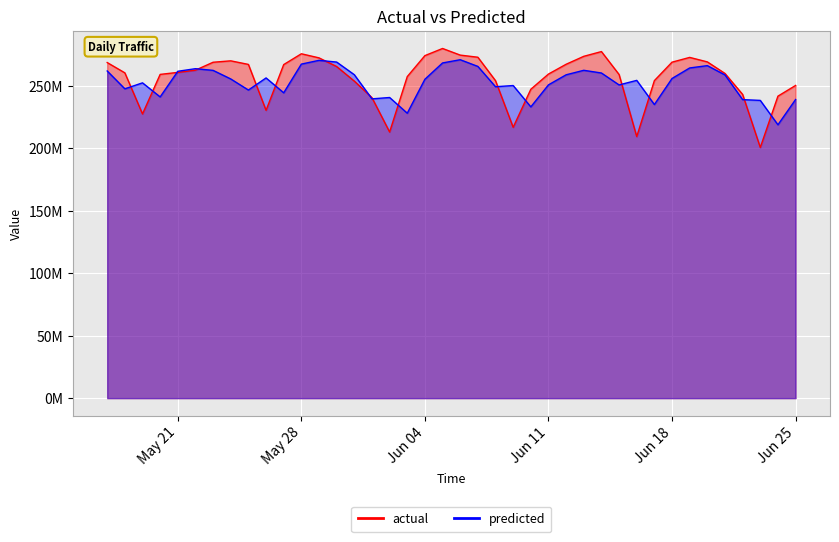

Is it true that predicted equals 263901206 at 2024-05-22?

True